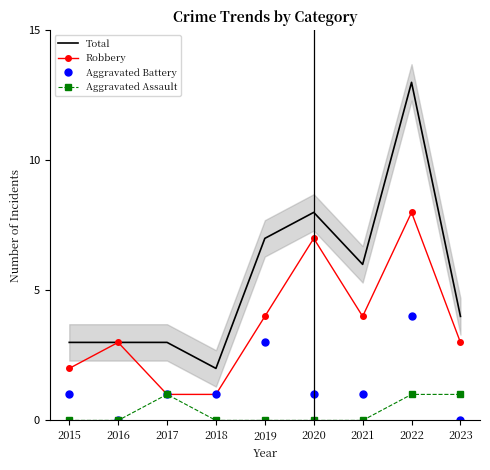

Which series has the largest total across all categories?

Total